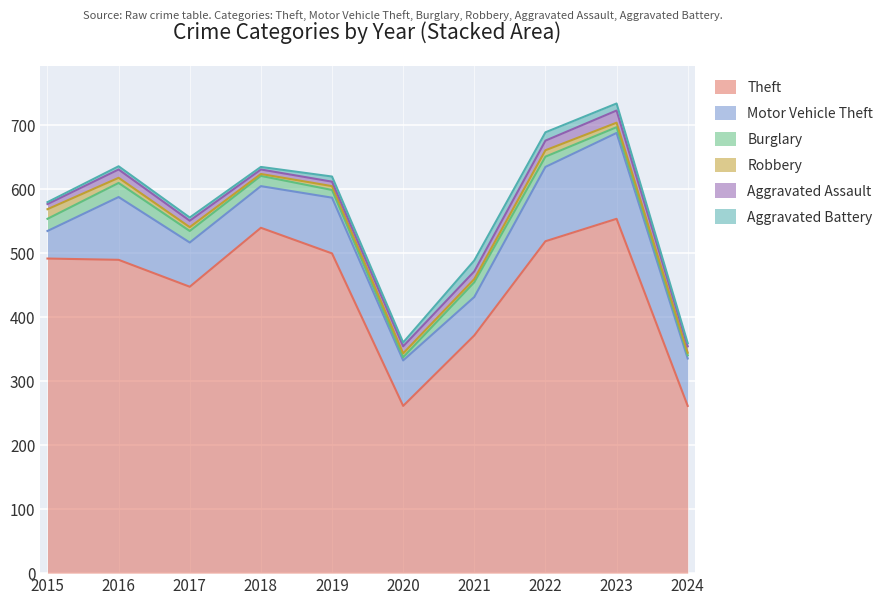

In Robbery, how many points are higher than both neighbors (excluding endpoints)?

1